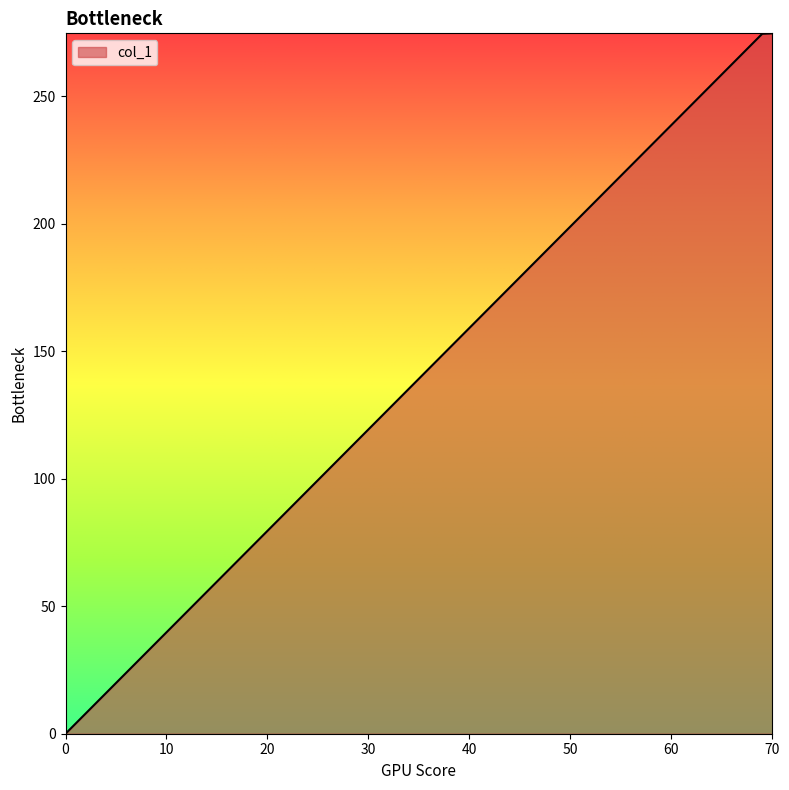

What is the maximum value shown in the chart?

274.6